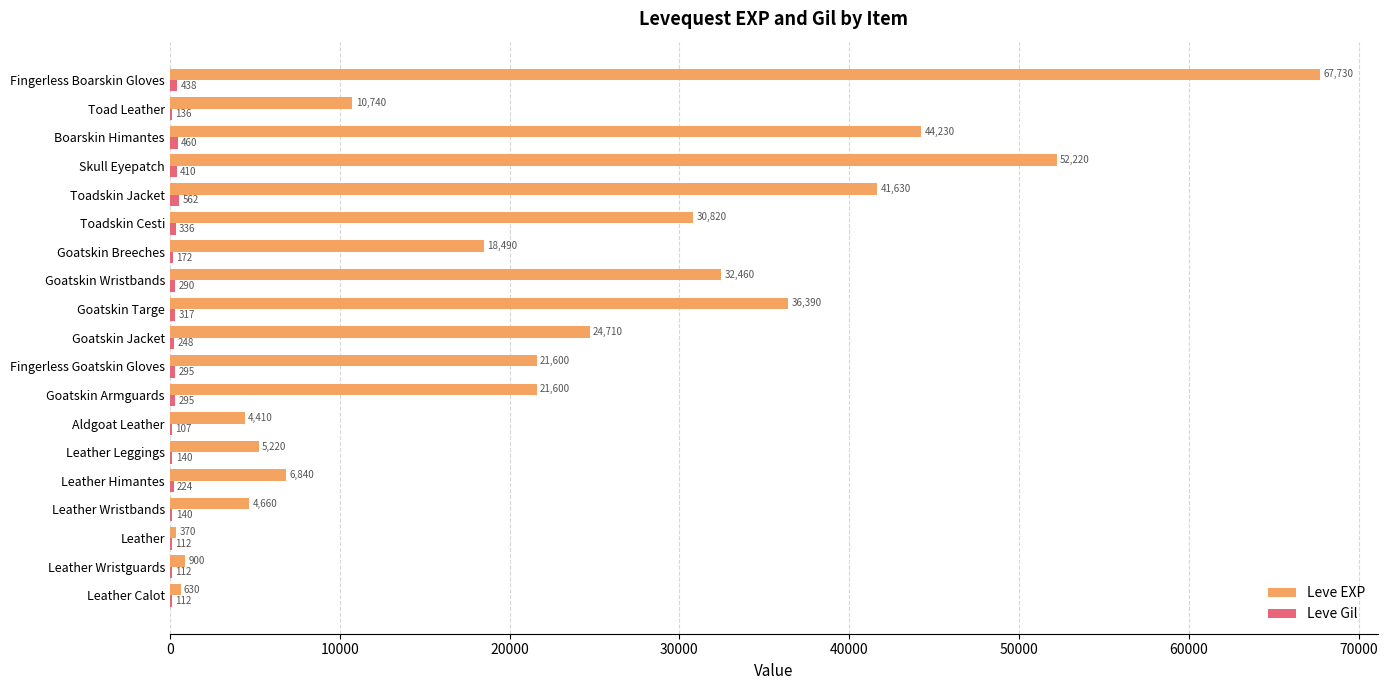

Count the number of data series in this chart.

2